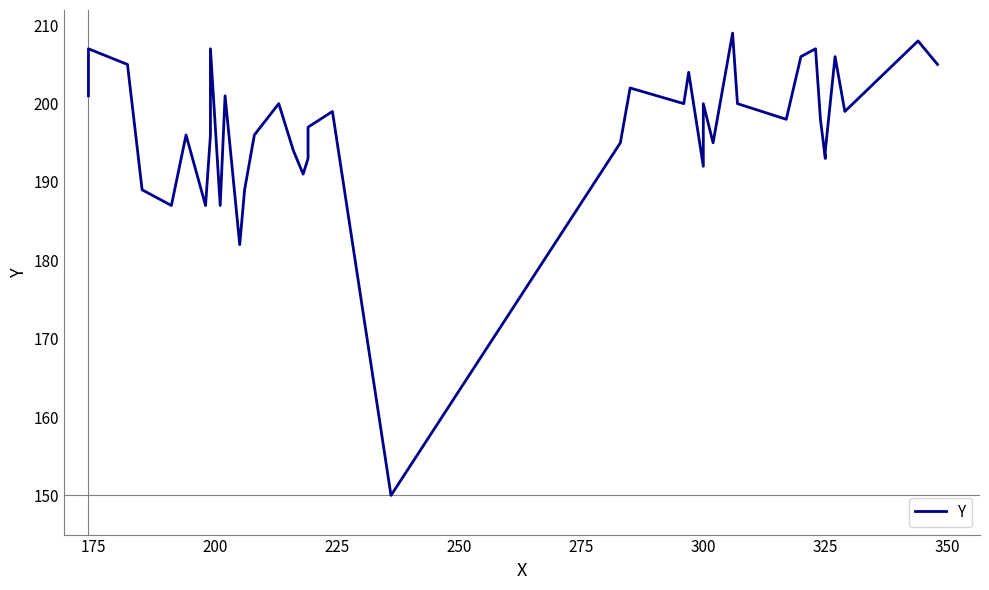

What is the sum of all values?

7865